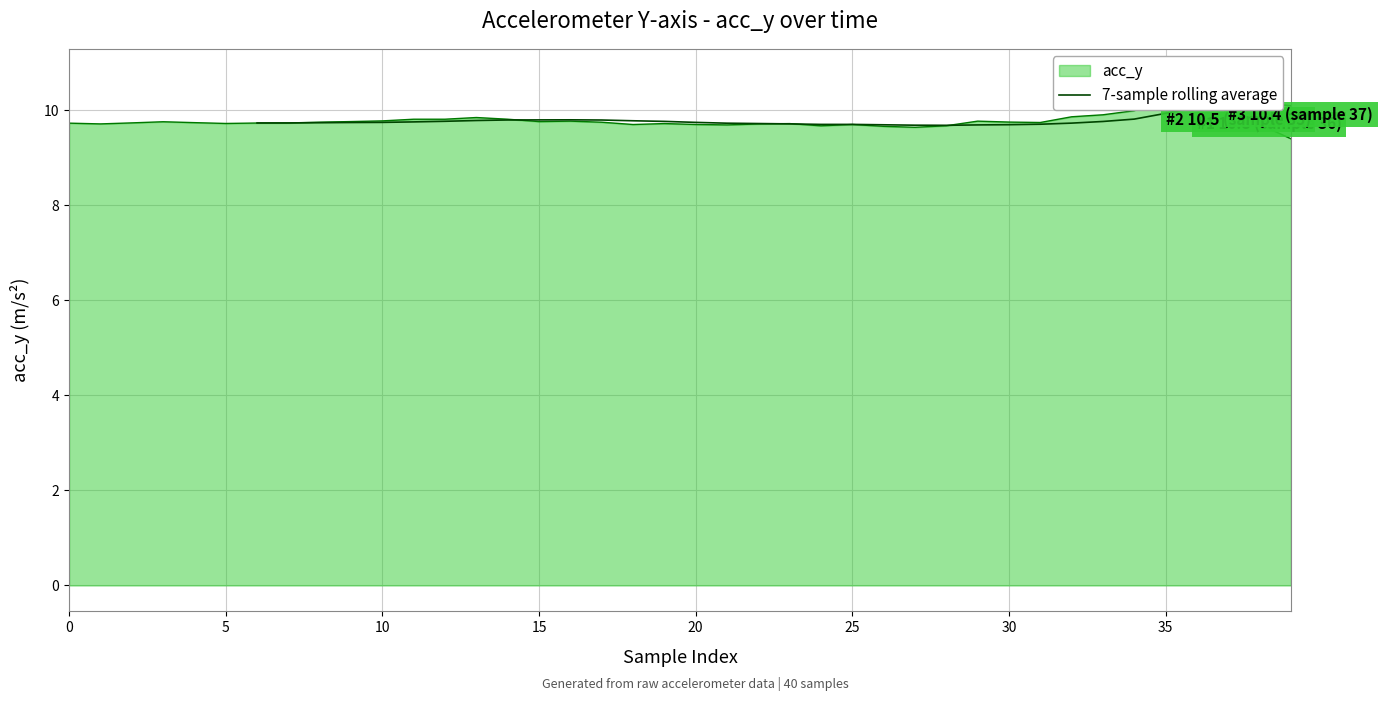

Which has a higher value, 29 or 32?

32